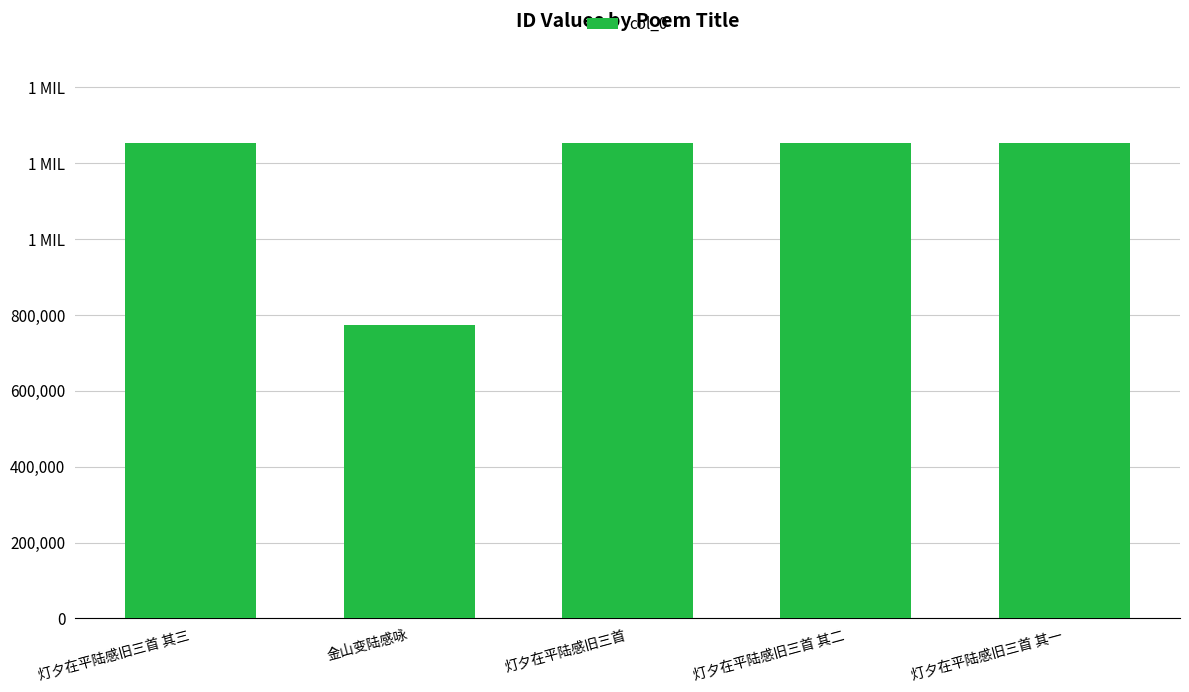

What position from the right is 金山变陆感咏?

4